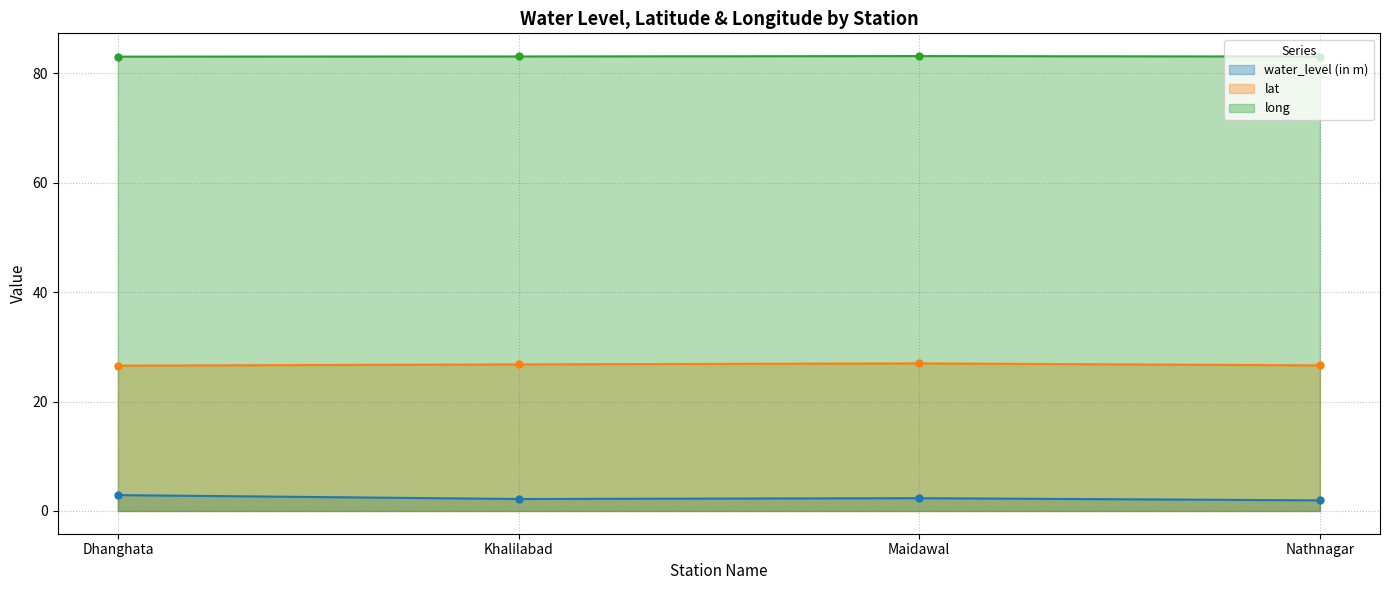

Where is the first local maximum for lat?

Maidawal